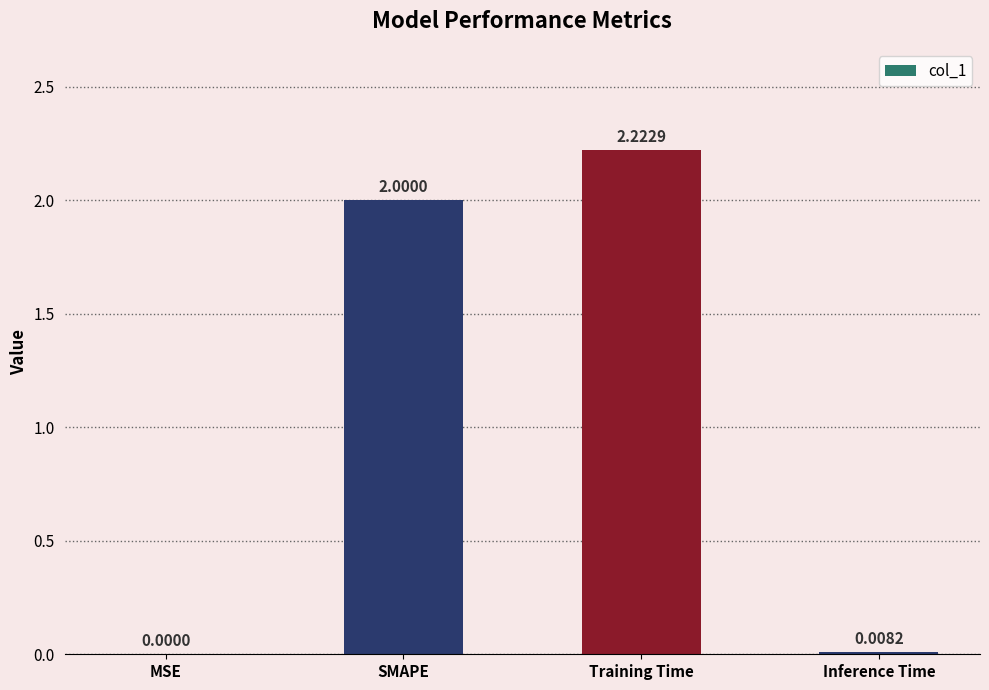

The value at Inference Time is 0.0. True or false?

True